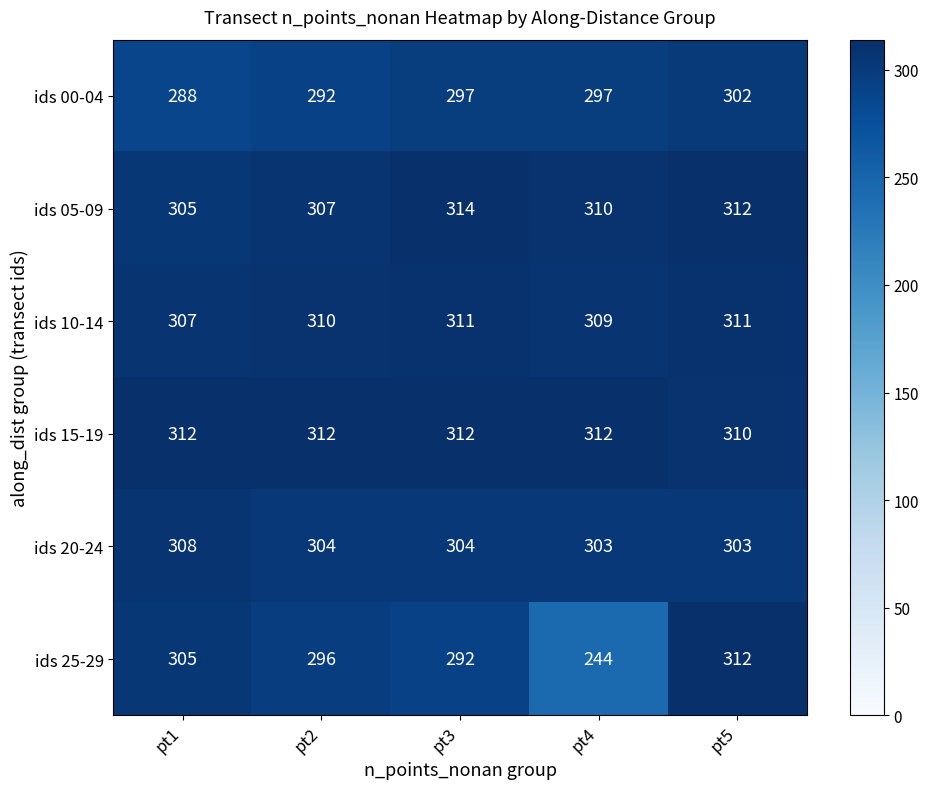

Which category has the highest value across all series?

pt3